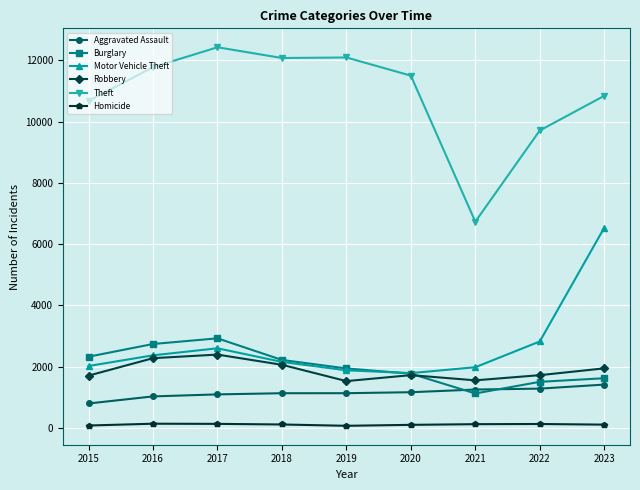

Where is Burglary nearest to the value 2023?

2019